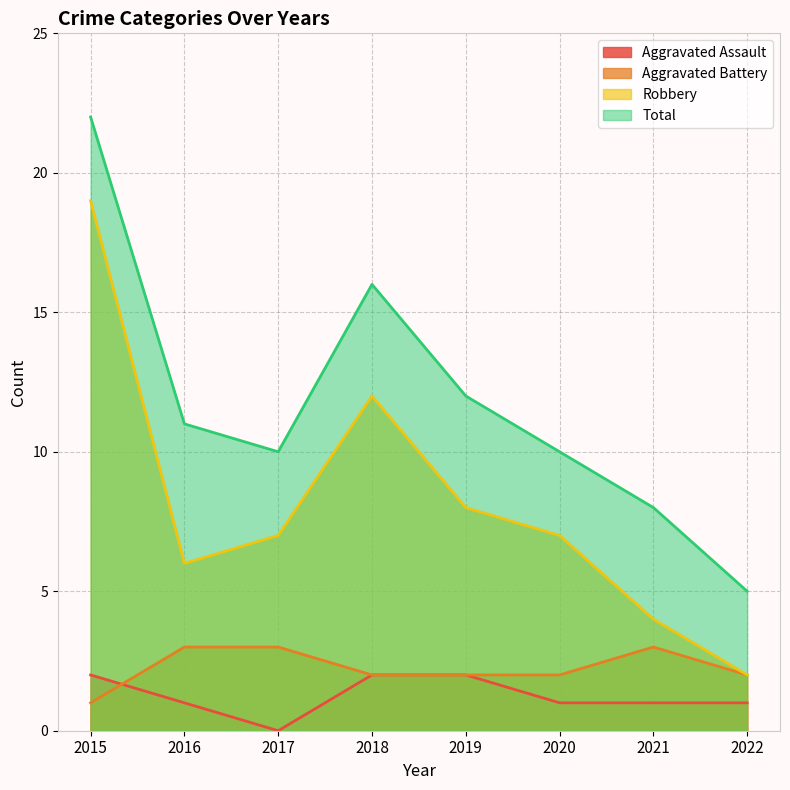

Rank the series at 2019 from highest to lowest value.

Total, Robbery, Aggravated Assault, Aggravated Battery